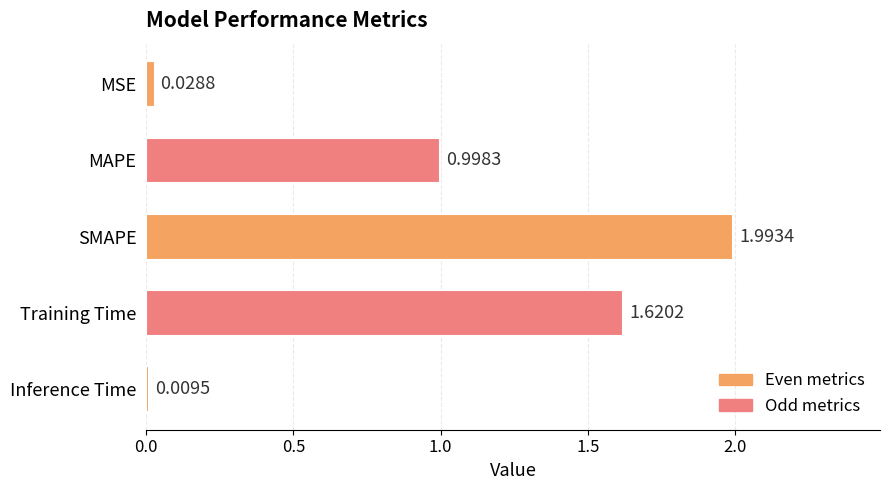

Does the chart contain stacked bars?

No